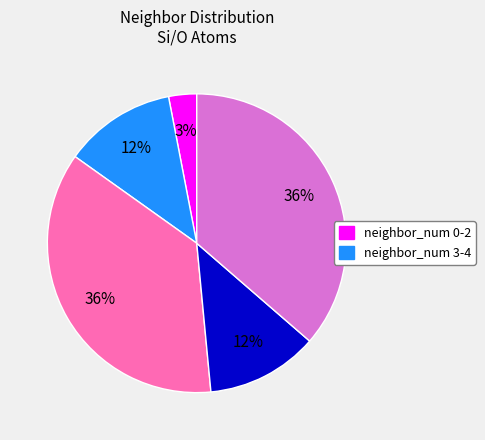

To the nearest percent, what is the average slice percentage?

20%